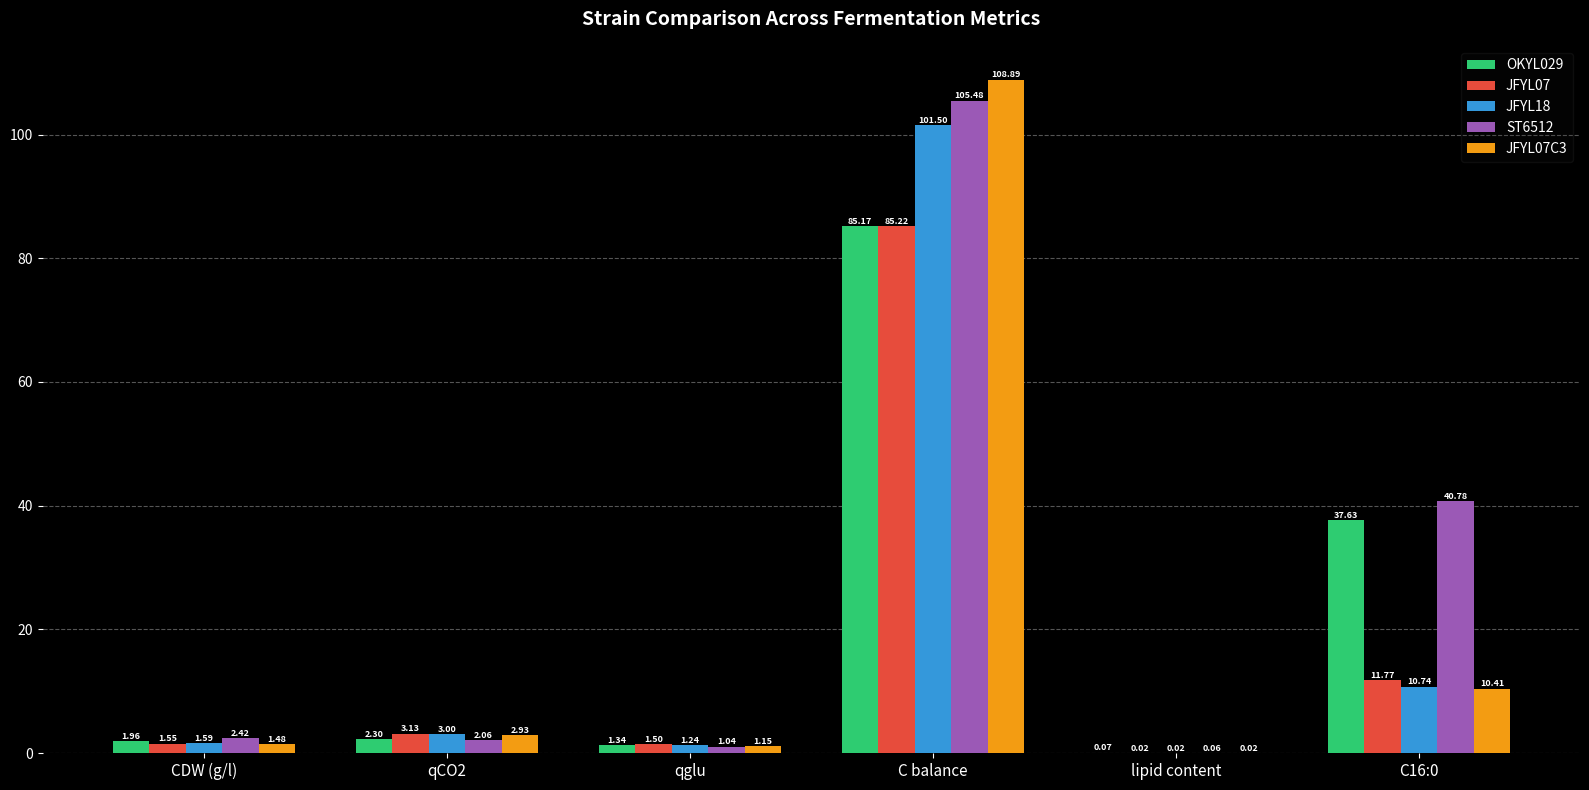

What is the sum of the JFYL07 values at qCO2 and qglu?

4.6